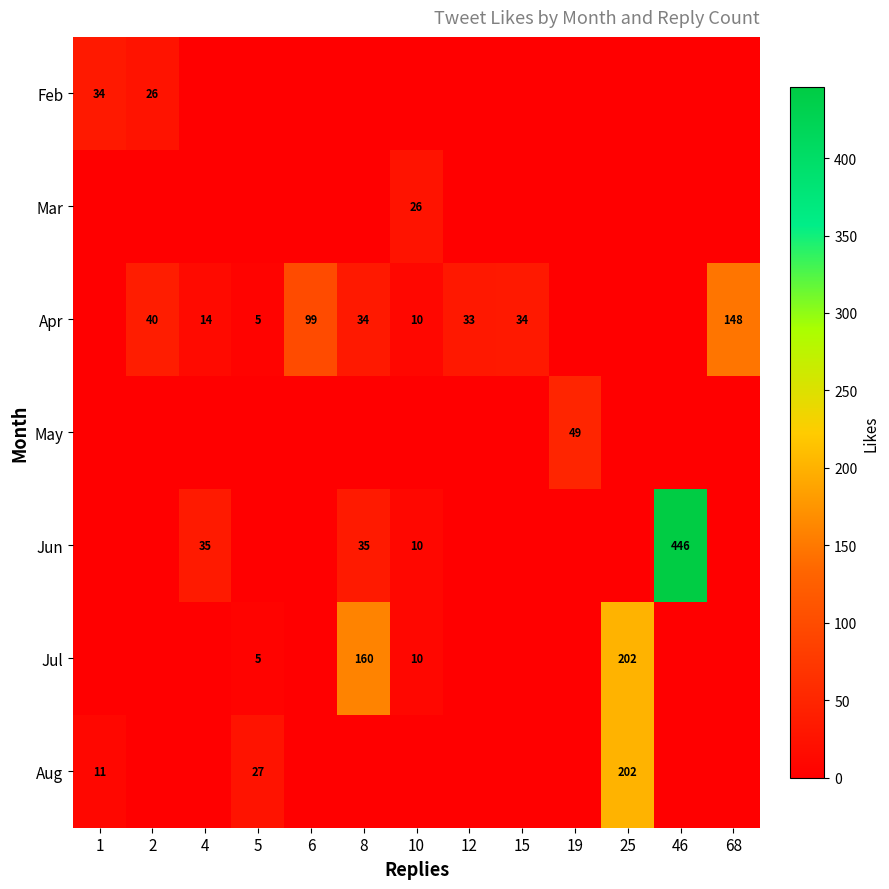

How many values in the Jul series exceed 0?

4